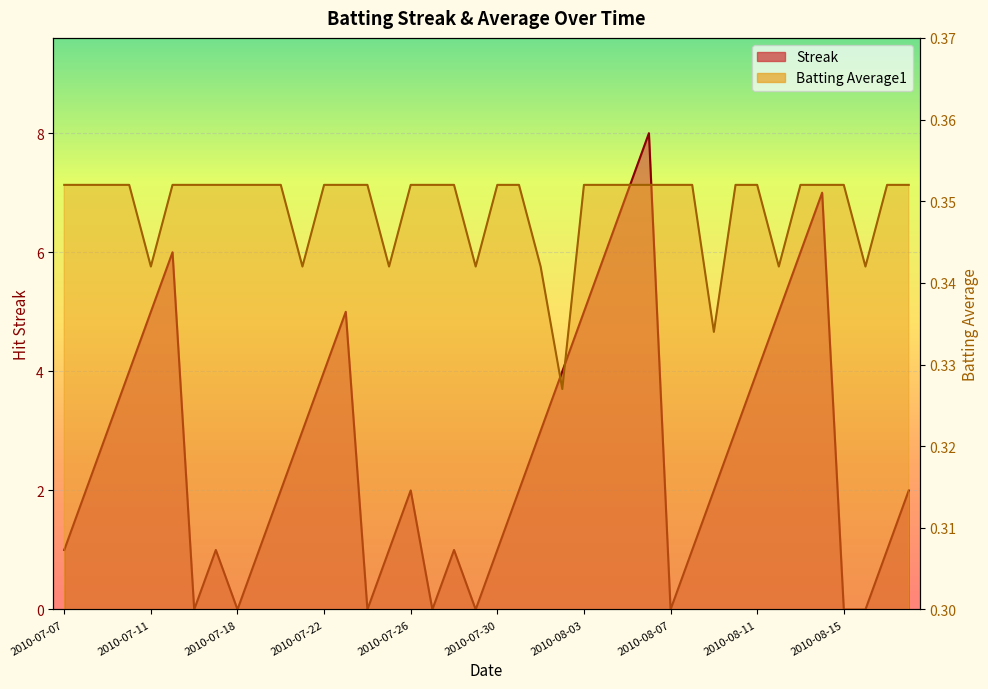

Between which two adjacent categories do Streak and Batting Average1 first intersect?

2010-07-15 and 2010-07-16